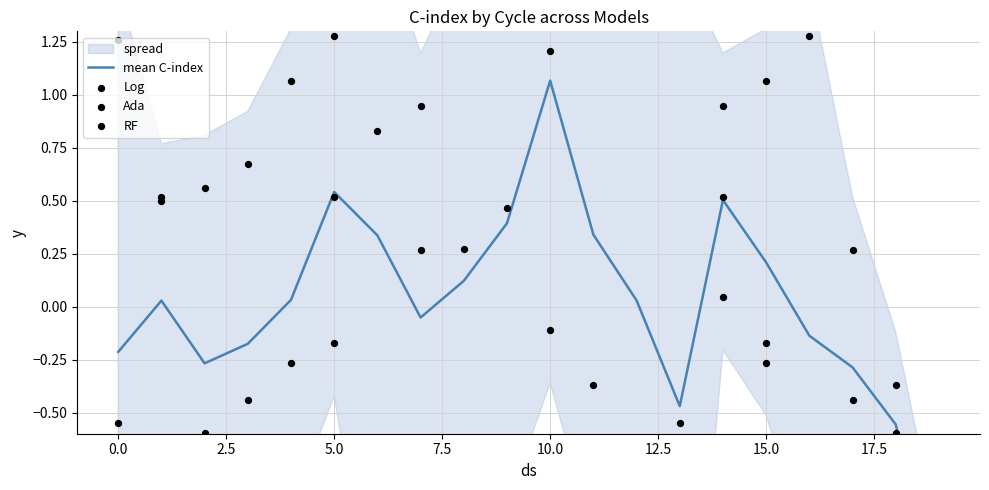

Is the value of Log at 0.0 greater than the value of Ada at 15?

Yes